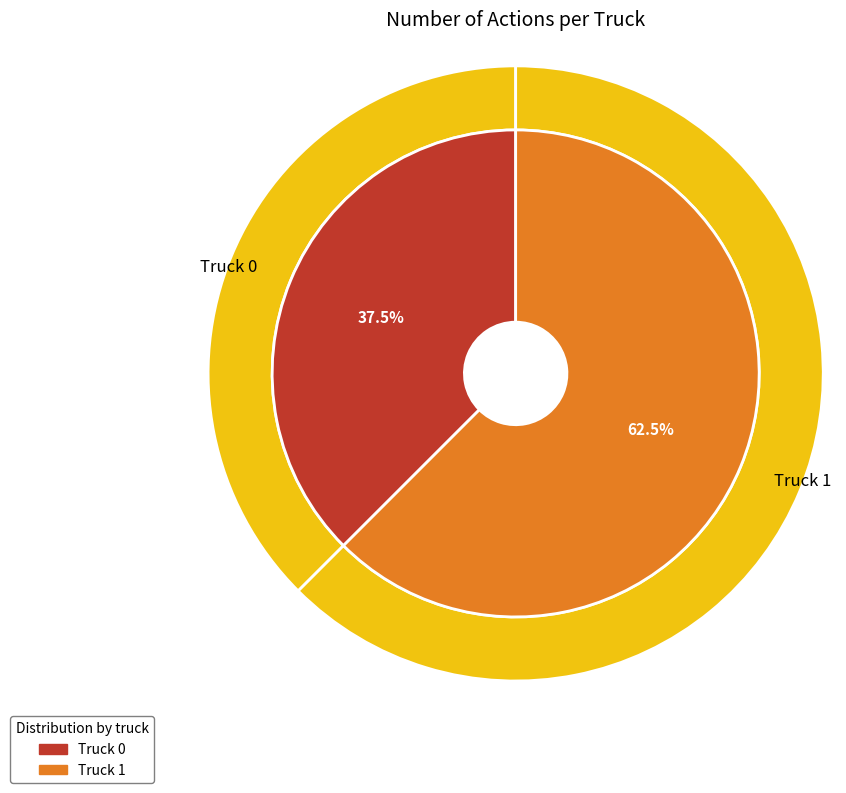

What is the ratio of the value at Truck 0 to the value at Truck 1?

0.6